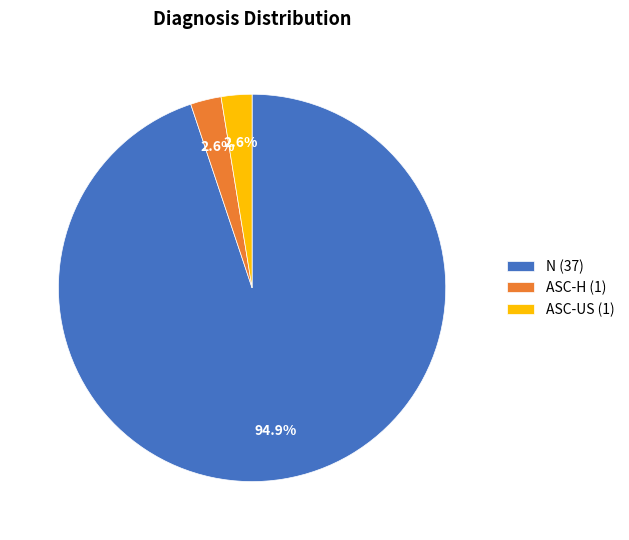

To the nearest percent, what portion does ASC-H represent?

3%